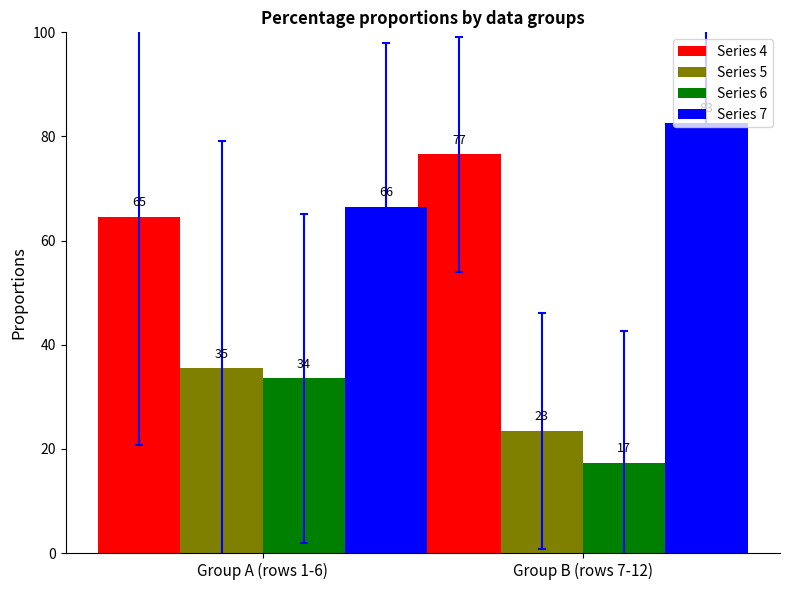

The value of Series 6 at Group A (rows 1-6) is 33.6. True or false?

True